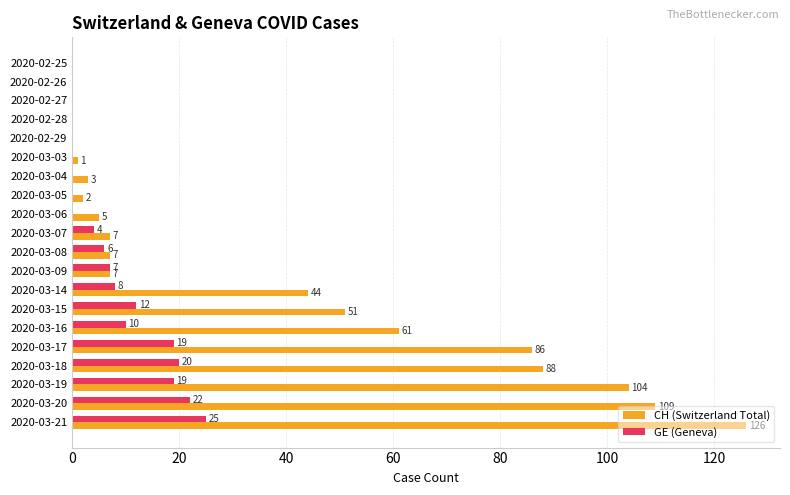

Between 2020-03-05 and 2020-03-17, which series saw the biggest shift?

CH (Switzerland Total)